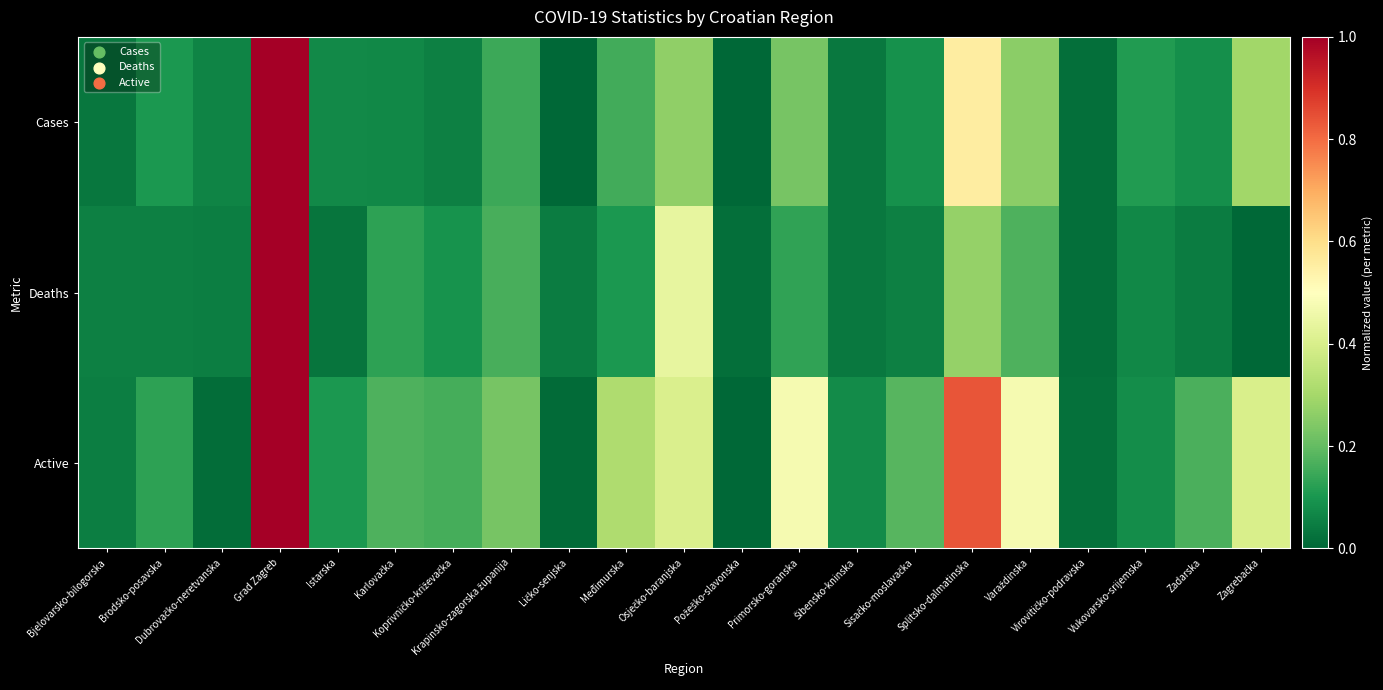

List the series in order of their peak value, lowest first.

Deaths, Active, Cases